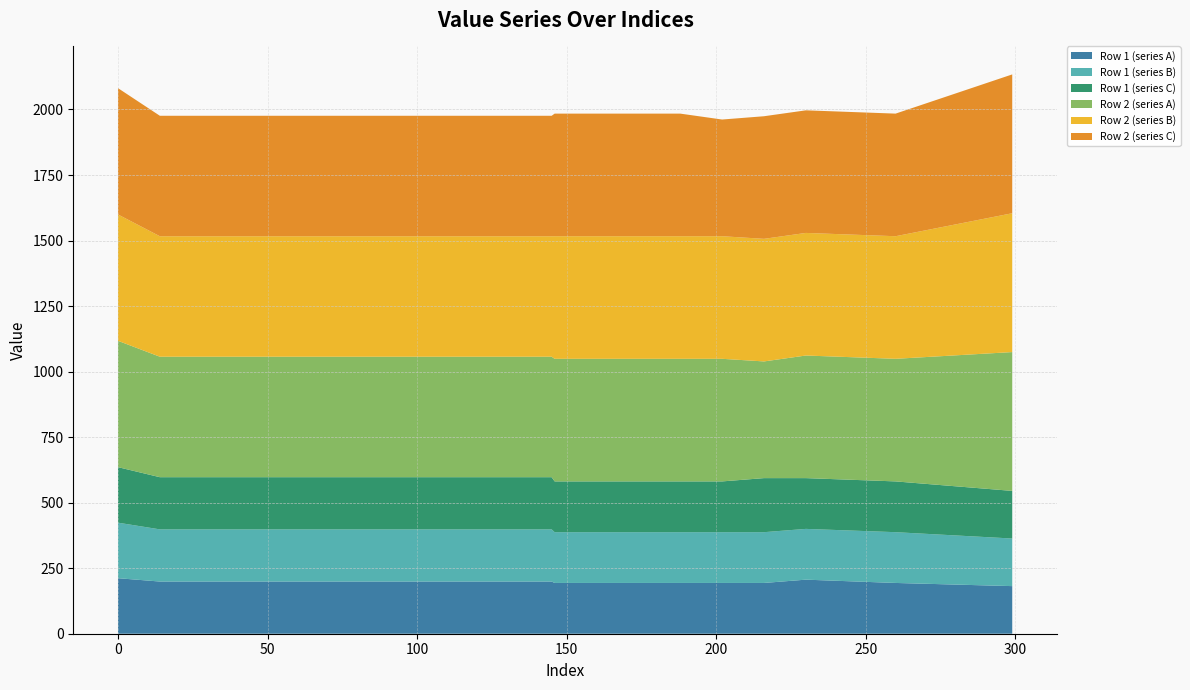

Reading right to left, transcribe all the data shown in this chart.

Row 1 (series A): 299=181.6	260=193.7	230=206.2	216=193.7	202=193.7	188=193.7	174=193.7	160=193.7	146=193.7	145=199.1	144=199.1	140=199.1	126=199.1	112=199.1	98=199.1	84=199.1	70=199.1	56=199.1	42=199.1	28=199.1	14=199.1	0=211.8
Row 1 (series B): 299=181.6	260=193.7	230=193.7	216=193.7	202=193.7	188=193.7	174=193.7	160=193.7	146=193.7	145=199.1	144=199.1	140=199.1	126=199.1	112=199.1	98=199.1	84=199.1	70=199.1	56=199.1	42=199.1	28=199.1	14=199.1	0=211.8
Row 1 (series C): 299=181.6	260=193.7	230=193.7	216=206.2	202=193.7	188=193.7	174=193.7	160=193.7	146=193.7	145=199.1	144=199.1	140=199.1	126=199.1	112=199.1	98=199.1	84=199.1	70=199.1	56=199.1	42=199.1	28=199.1	14=199.1	0=211.8
Row 2 (series A): 299=529.6	260=467.7	230=467.7	216=445.2	202=467.7	188=467.7	174=467.7	160=467.7	146=467.7	145=459.6	144=459.6	140=459.6	126=459.6	112=459.6	98=459.6	84=459.6	70=459.6	56=459.6	42=459.6	28=459.6	14=459.6	0=482.0
Row 2 (series B): 299=529.6	260=467.7	230=467.7	216=467.7	202=467.7	188=467.7	174=467.7	160=467.7	146=467.7	145=459.6	144=459.6	140=459.6	126=459.6	112=459.6	98=459.6	84=459.6	70=459.6	56=459.6	42=459.6	28=459.6	14=459.6	0=482.0
Row 2 (series C): 299=529.6	260=467.7	230=467.7	216=467.7	202=445.2	188=467.7	174=467.7	160=467.7	146=467.7	145=459.6	144=459.6	140=459.6	126=459.6	112=459.6	98=459.6	84=459.6	70=459.6	56=459.6	42=459.6	28=459.6	14=459.6	0=482.0